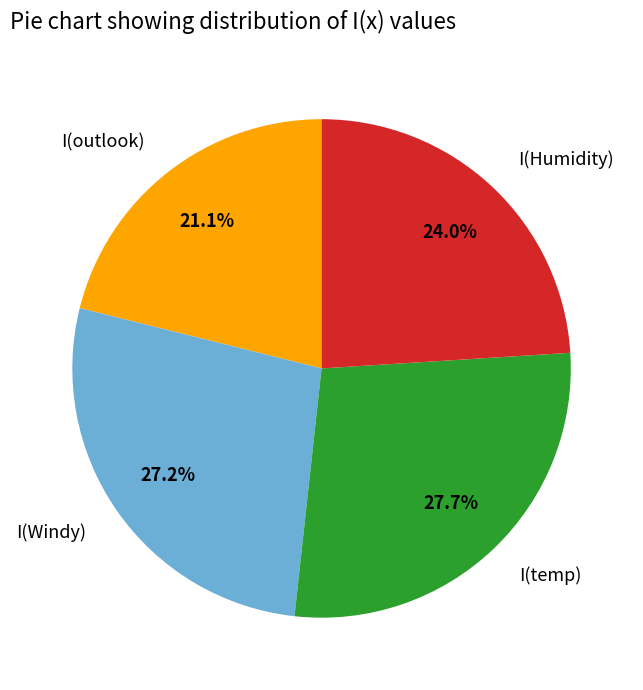

Does I(Humidity) represent more than half of the total?

No